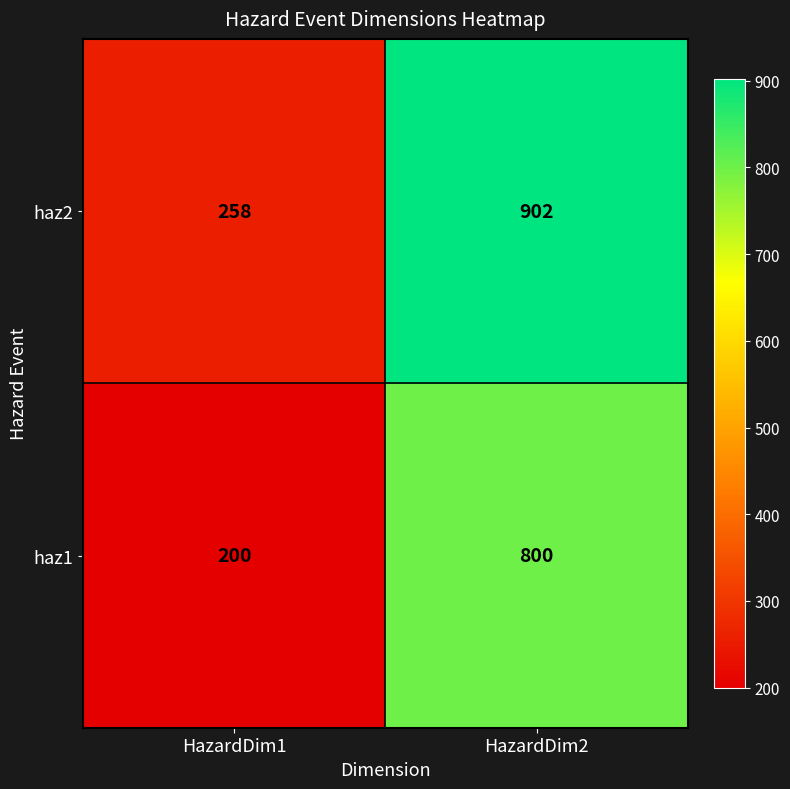

Read the haz1 value at HazardDim2, to the nearest 10.

800